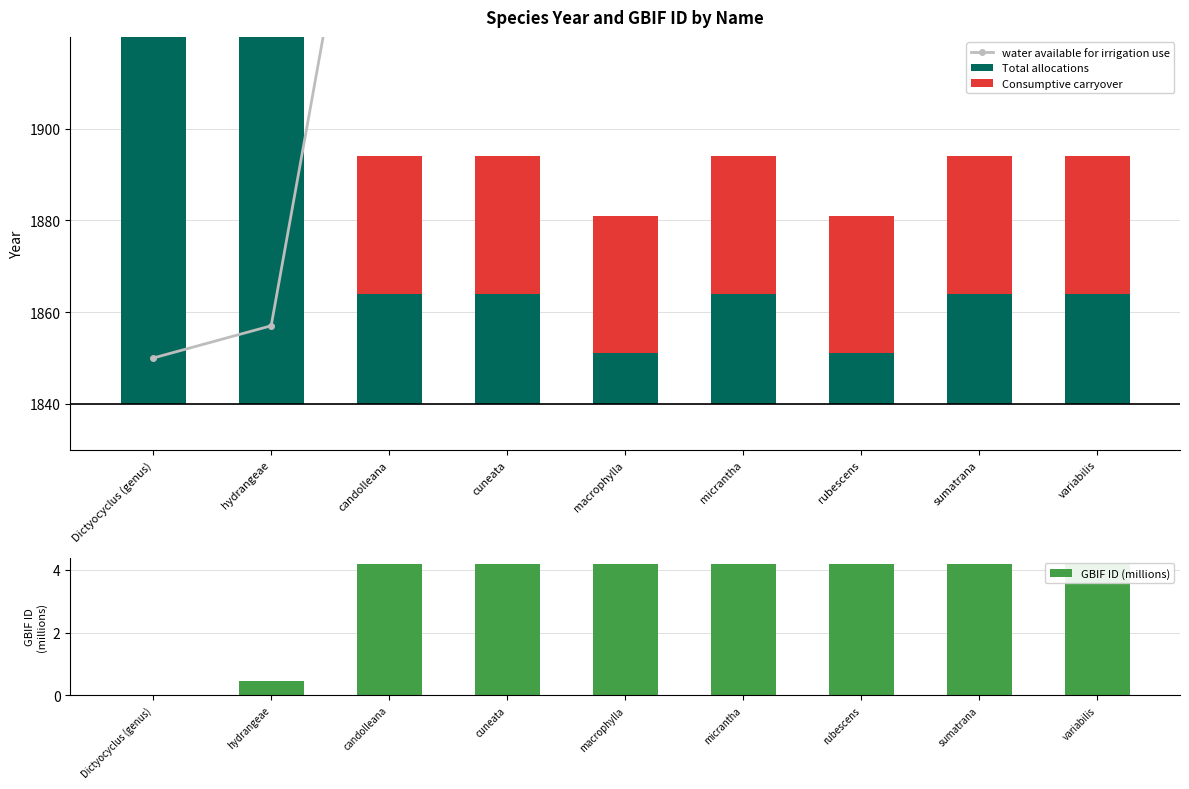

What is the minimum value for Total allocations?

11.0